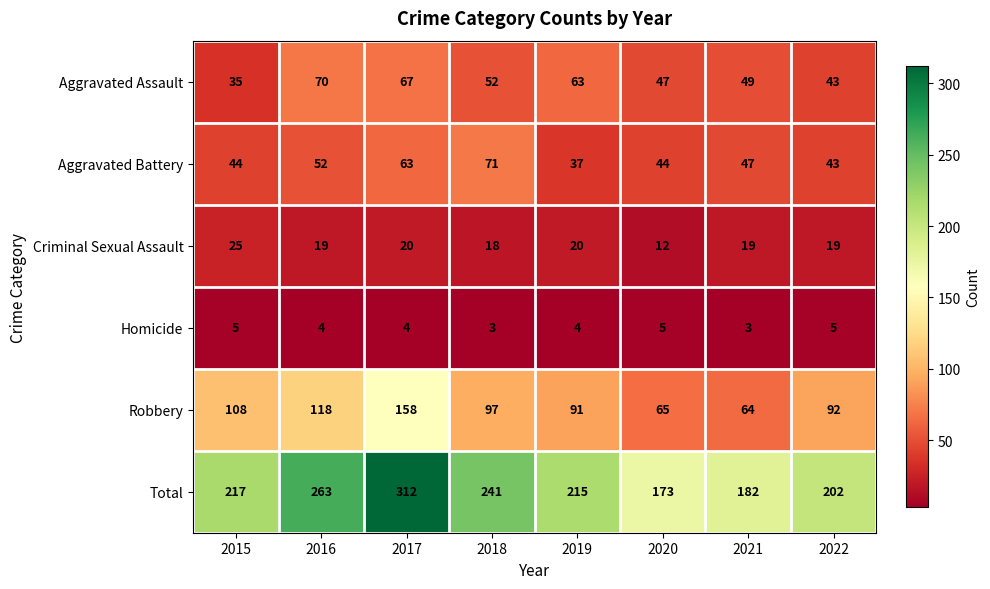

What is the difference between the highest and lowest values at 2016?

259